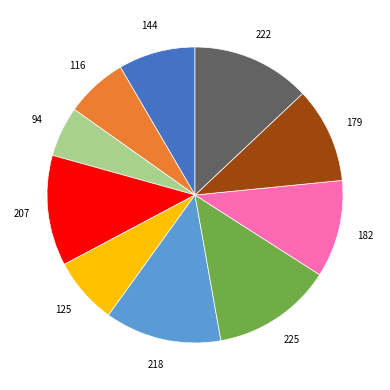

How many segments does this pie chart have?

10